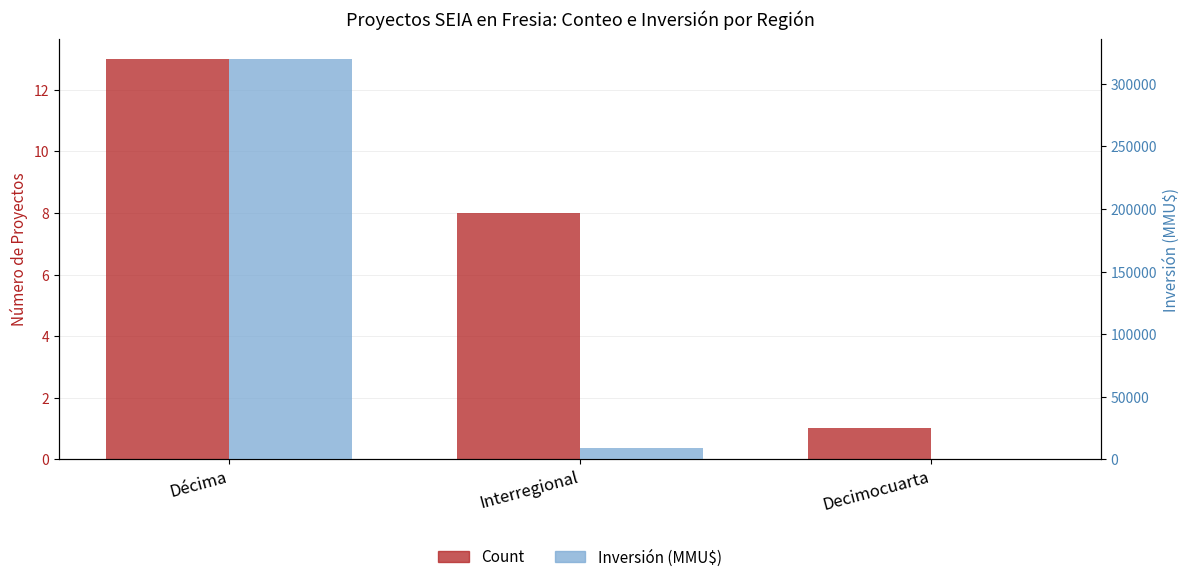

What is the spread (max minus min) of values at Interregional?

9108